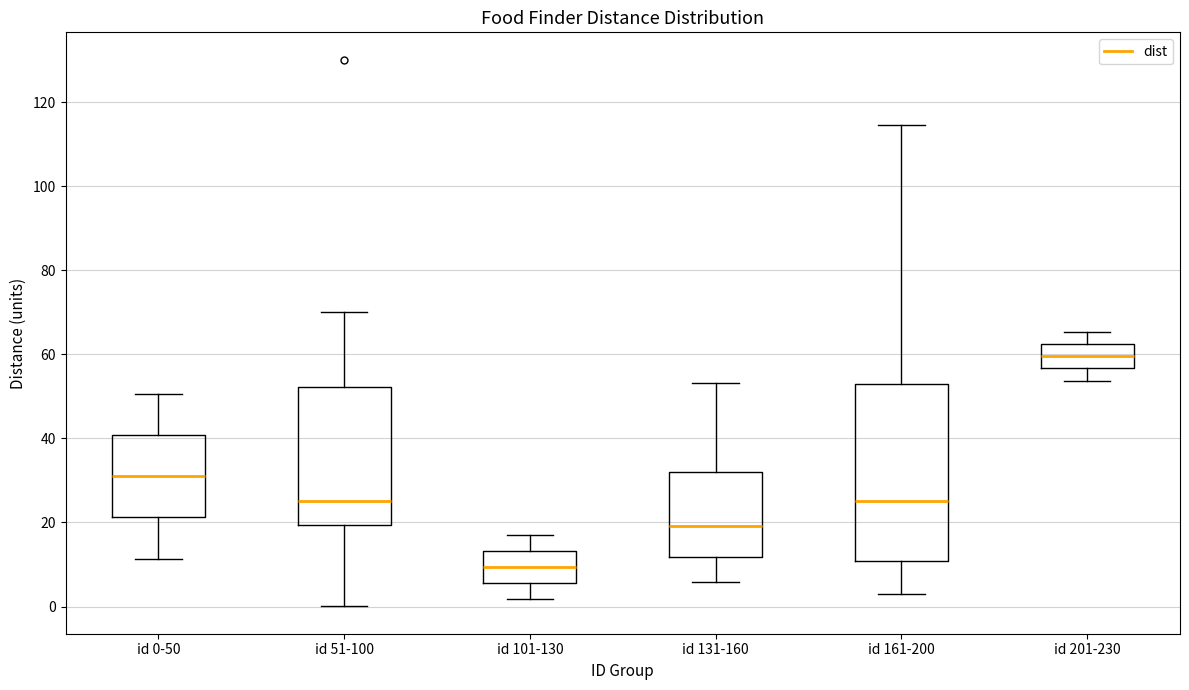

Comparing the boxes themselves (not the whiskers), which one is the tallest?

id 161-200